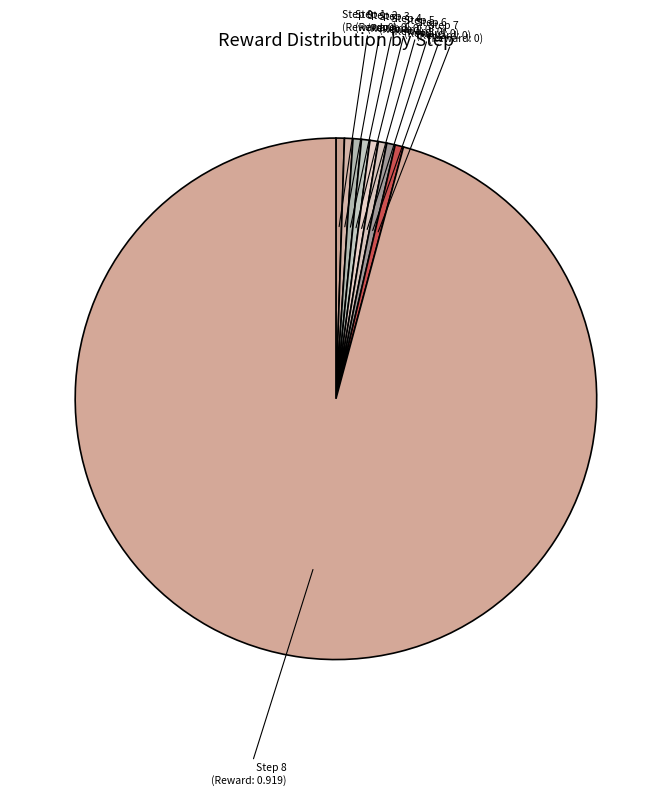

Which slice is the largest?

Step 8